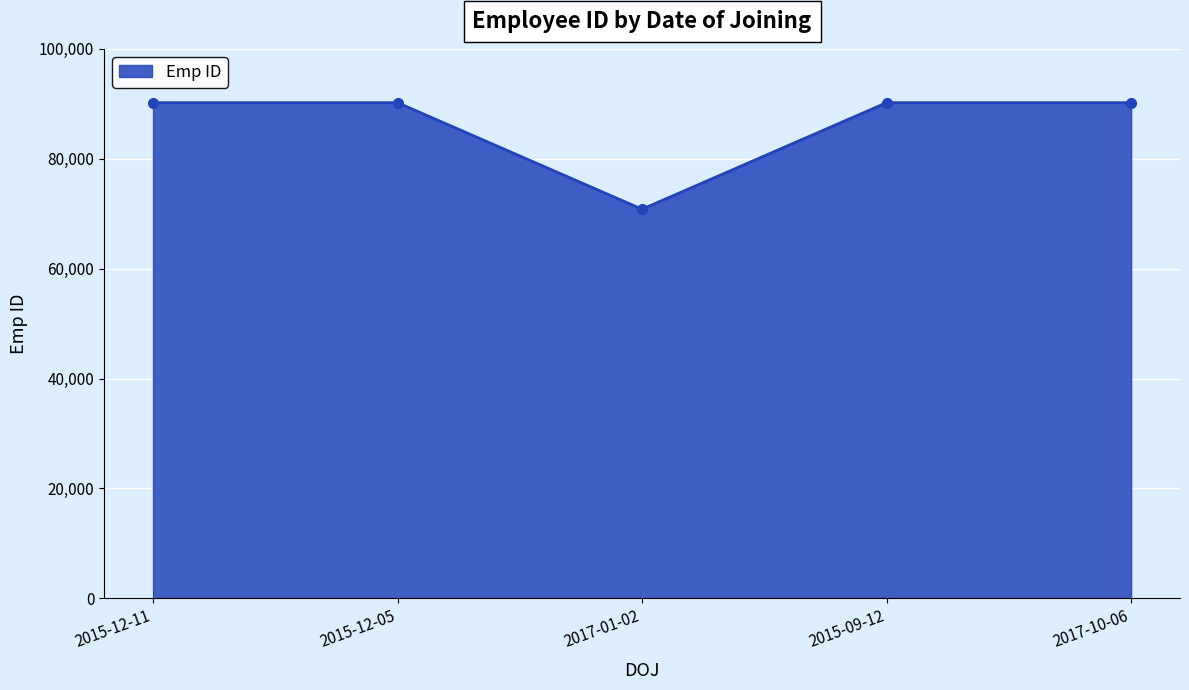

How many interior local valleys (lower than both neighbors) does the data have?

1